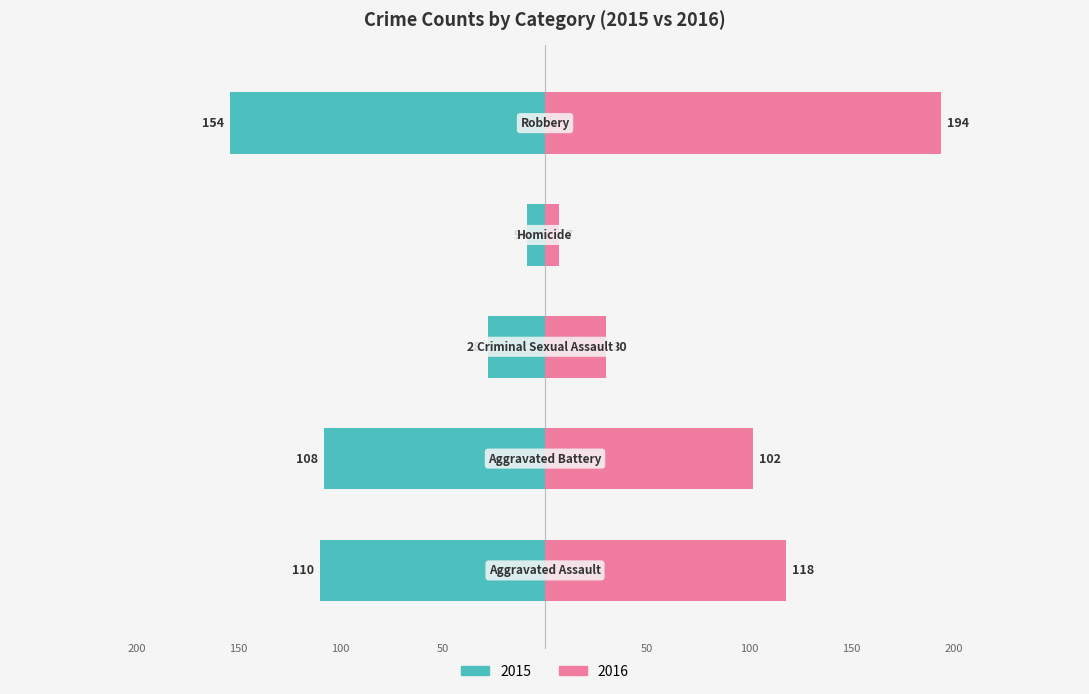

How many bars are there in total?

10